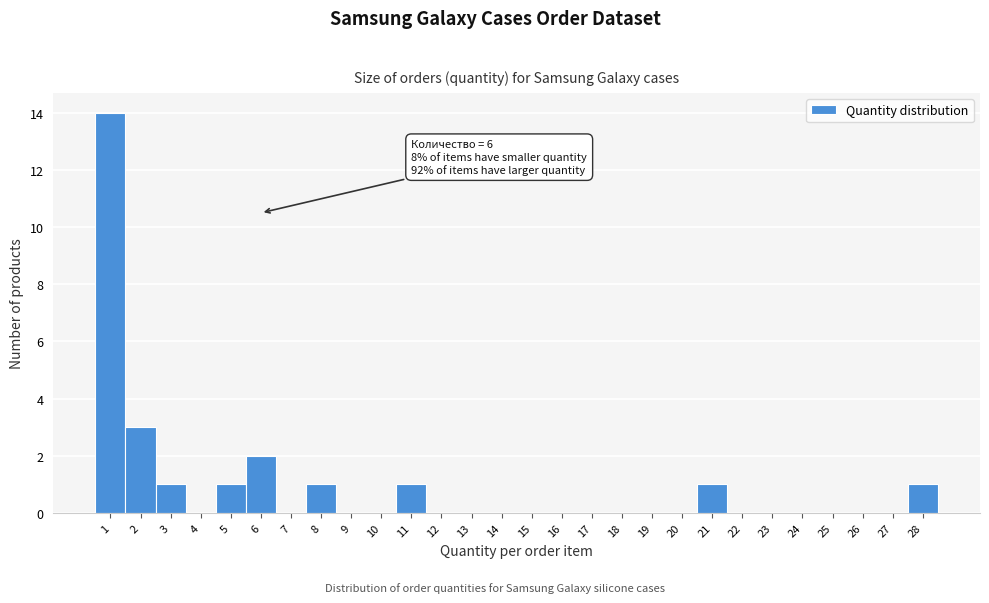

Over which range of the x-axis is the bar tallest?

0.5 to 1.5